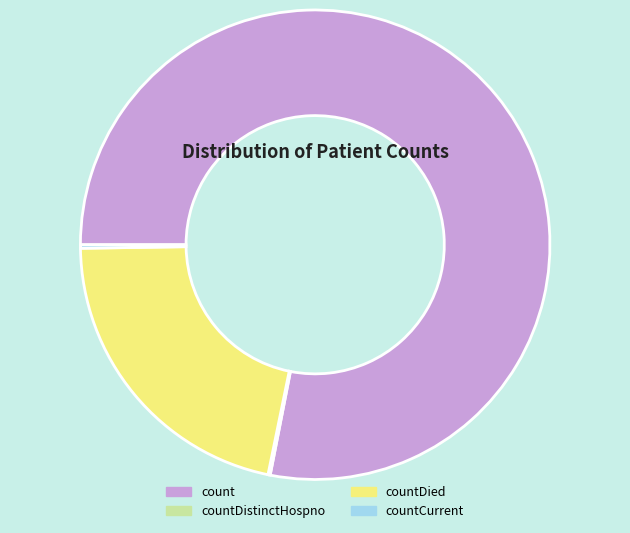

What is the ratio of the value at count to the value at countDied?

3.6